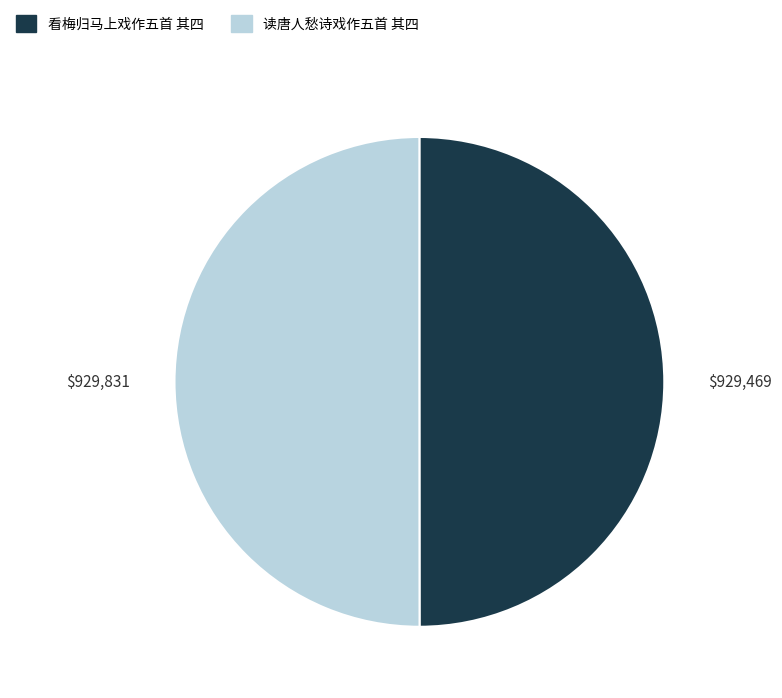

True or false: 读唐人愁诗戏作五首 其四 accounts for 43% of the total.

False